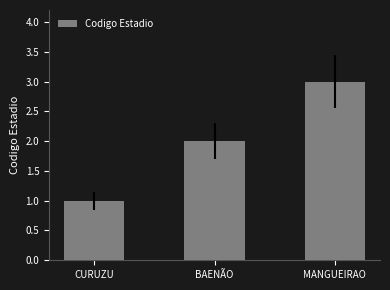

How many values are between 1 and 3?

3